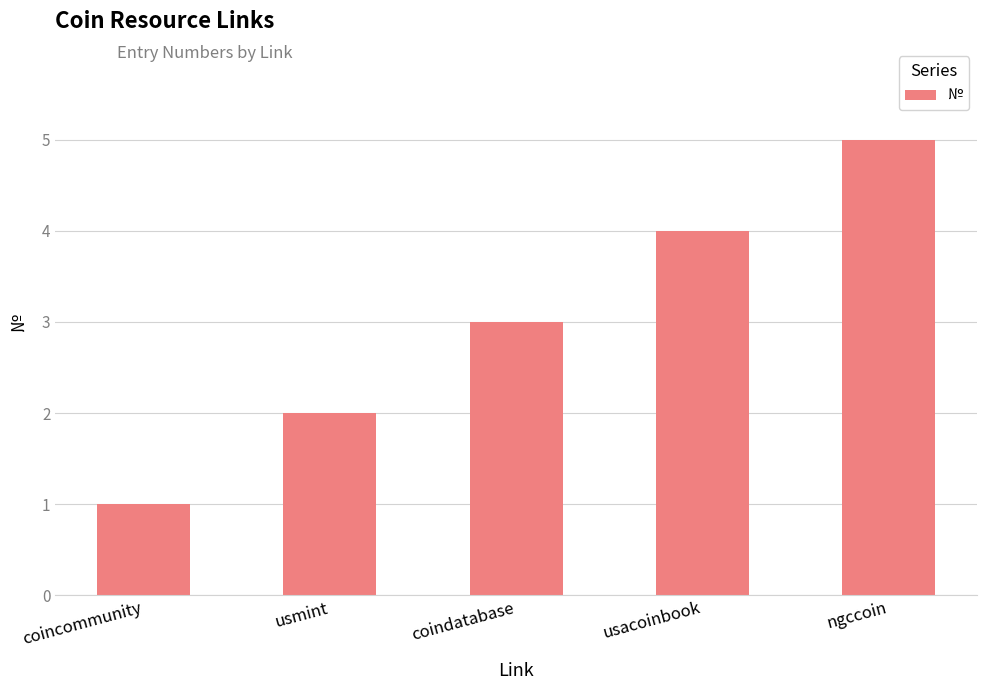

True or false: the data shows 1 at coincommunity.

True